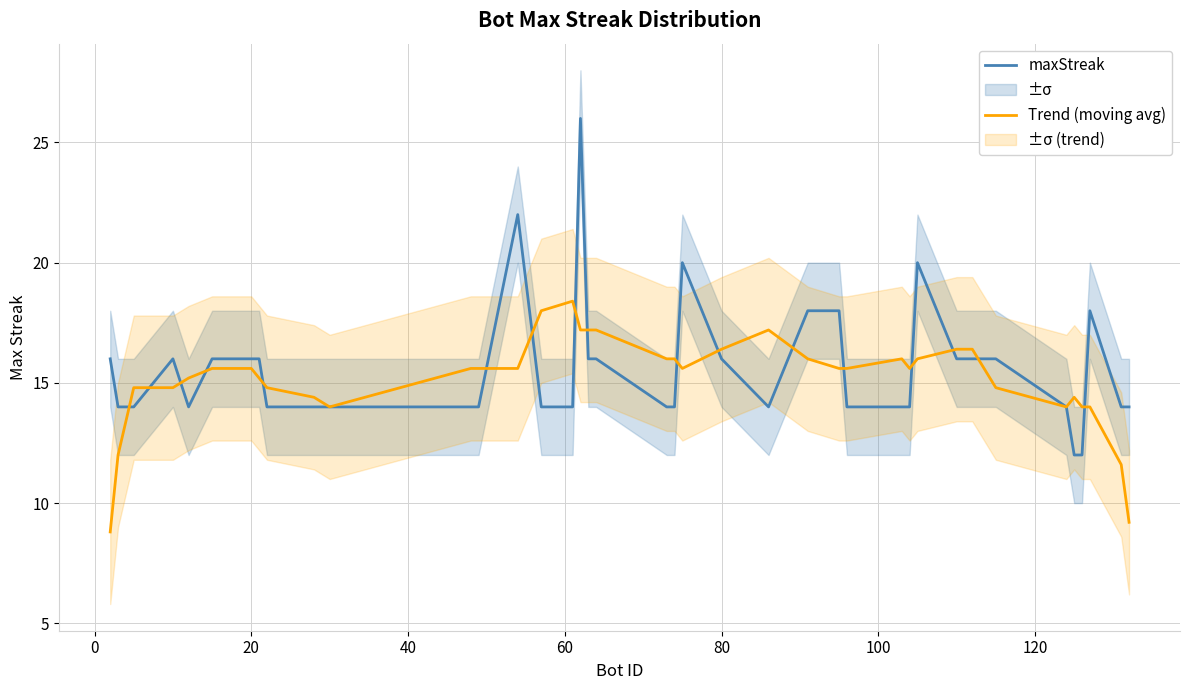

Which series has the widest spread of values?

maxStreak